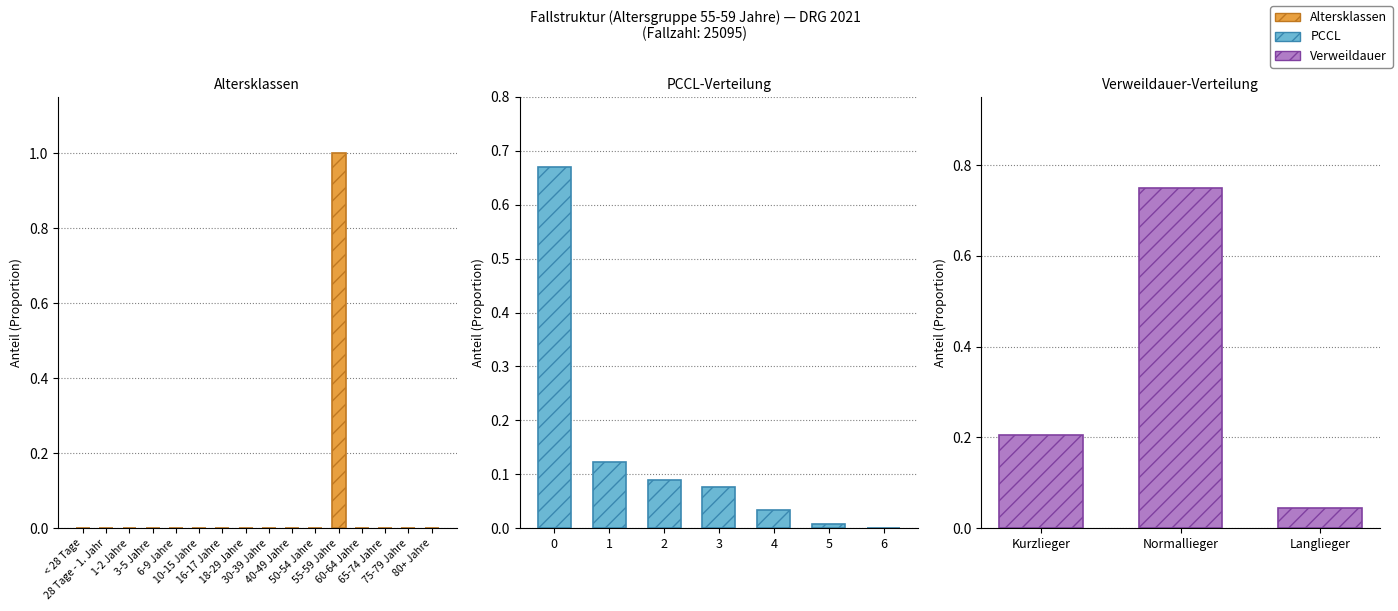

Rank the categories by value from lowest to highest.

< 28 Tage, 28 Tage - 1. Jahr, 1-2 Jahre, 3-5 Jahre, 6-9 Jahre, 10-15 Jahre, 16-17 Jahre, 18-29 Jahre, 30-39 Jahre, 40-49 Jahre, 50-54 Jahre, 60-64 Jahre, 65-74 Jahre, 75-79 Jahre, 80+ Jahre, 55-59 Jahre